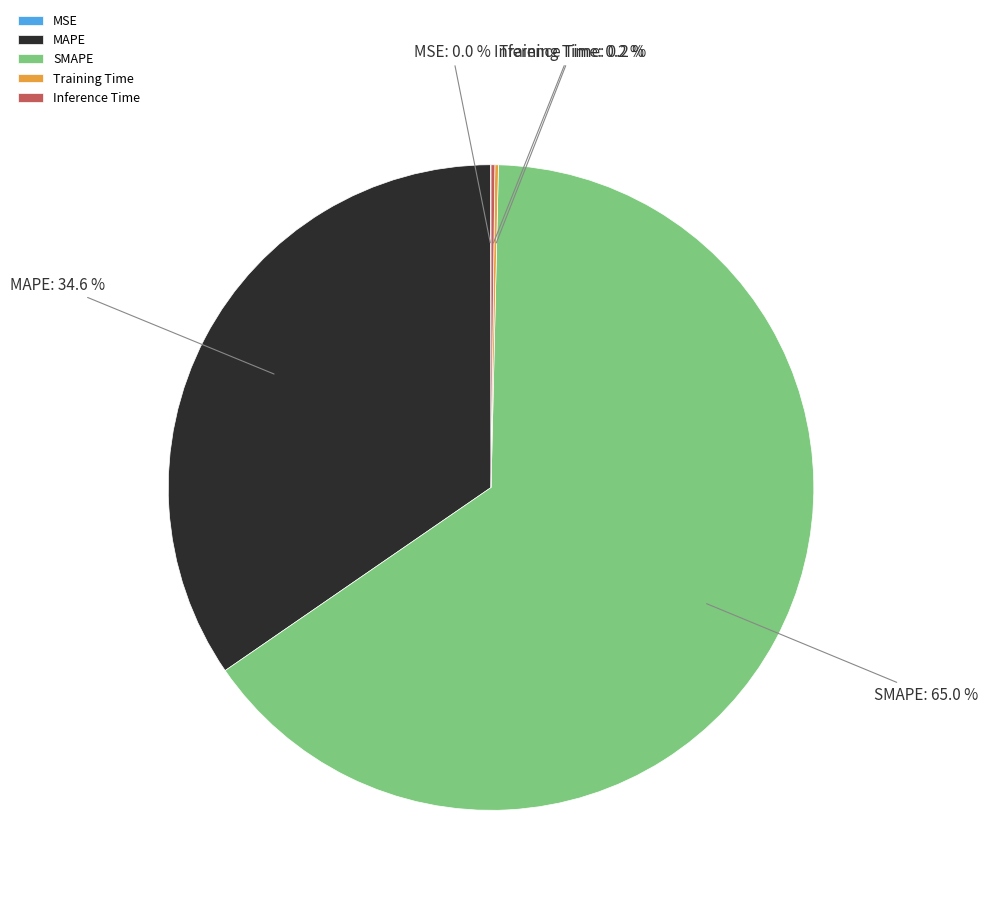

Which slice is the largest?

SMAPE